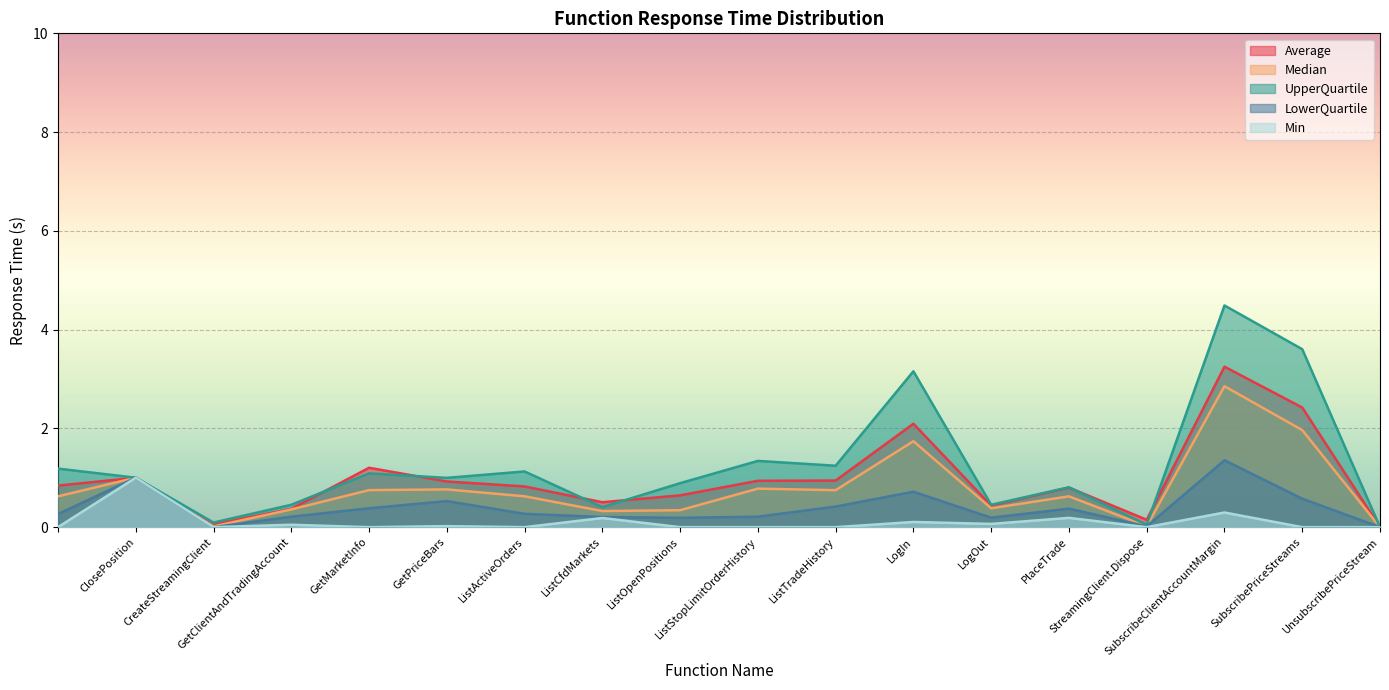

The LowerQuartile series shows 0.2 at SubscribePriceStreams. True or false?

False